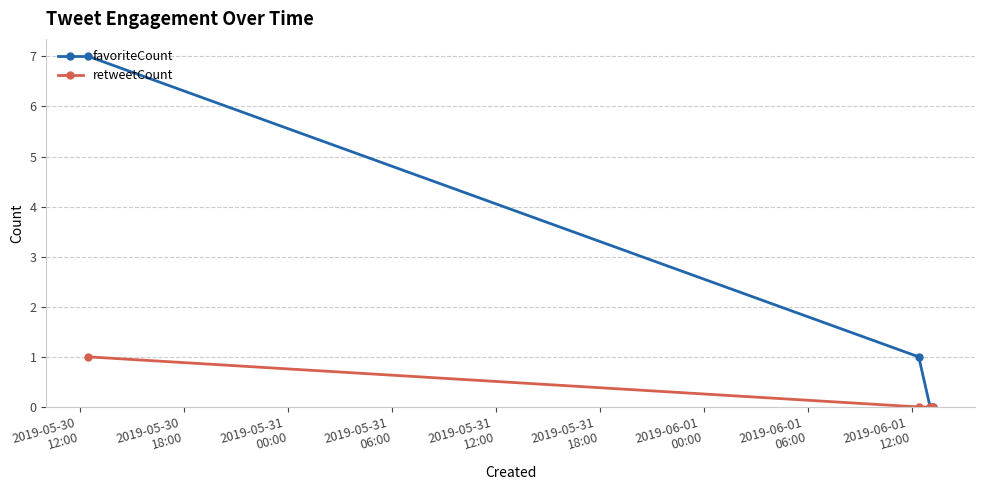

Reading left to right, list all the values displayed in this chart.

favoriteCount: 7	1	0	0
retweetCount: 1	0	0	0